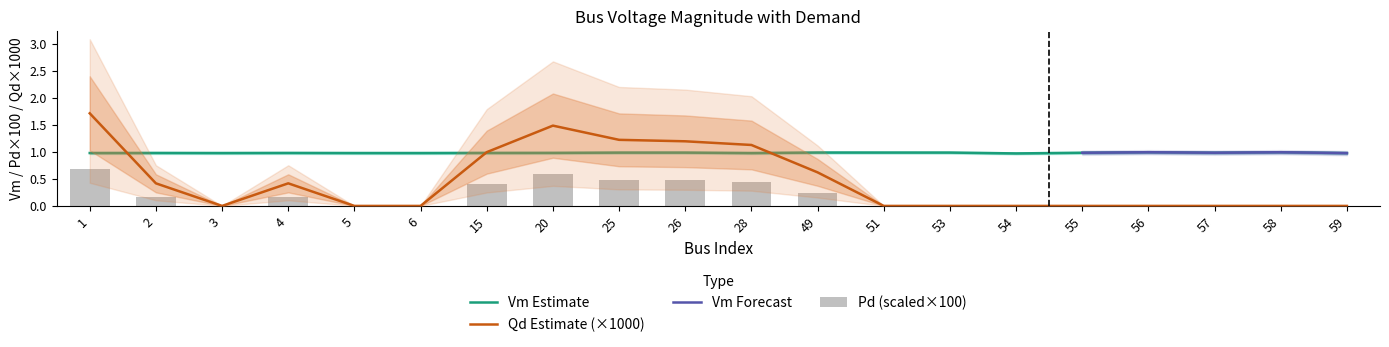

What is the total value across all series at 4?

1.6